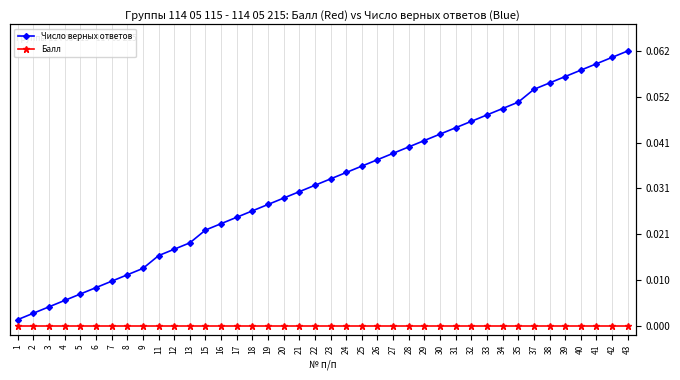

Is the value of Число верных ответов at 7 greater than the value of Балл at 29?

Yes